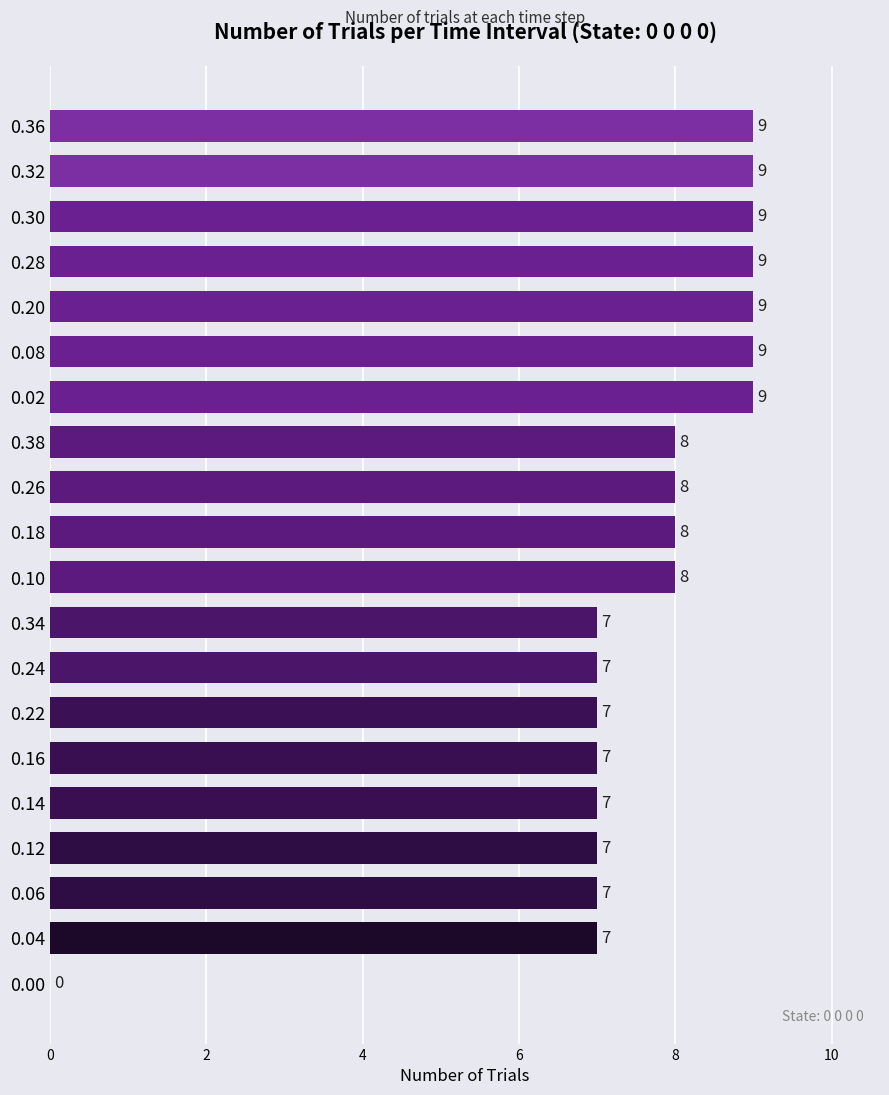

True or false: the data shows 11 at 0.34.

False